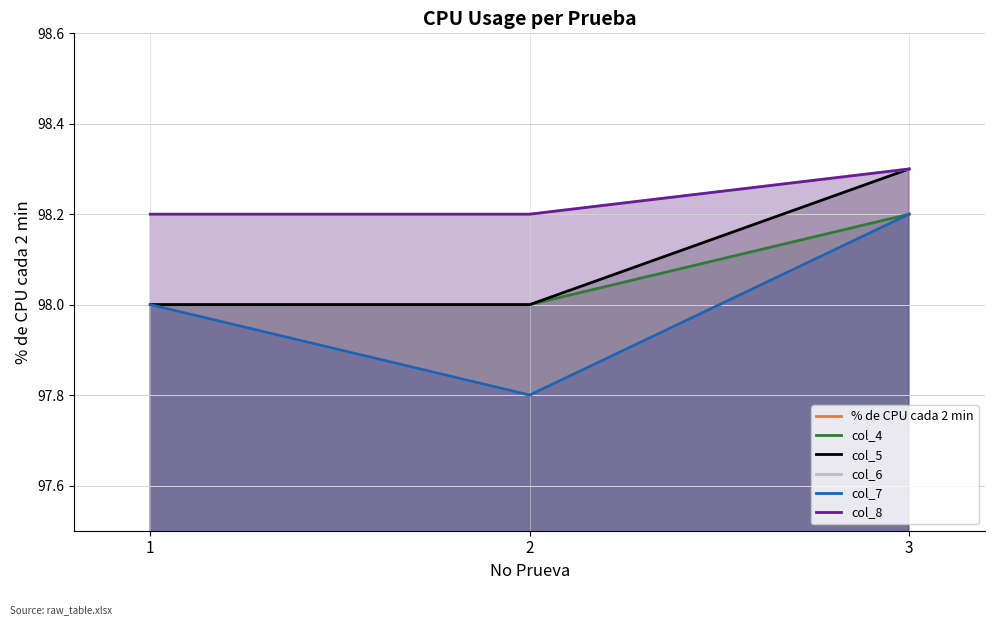

What is the value of the col_8 point at the 3rd from the left?

98.3